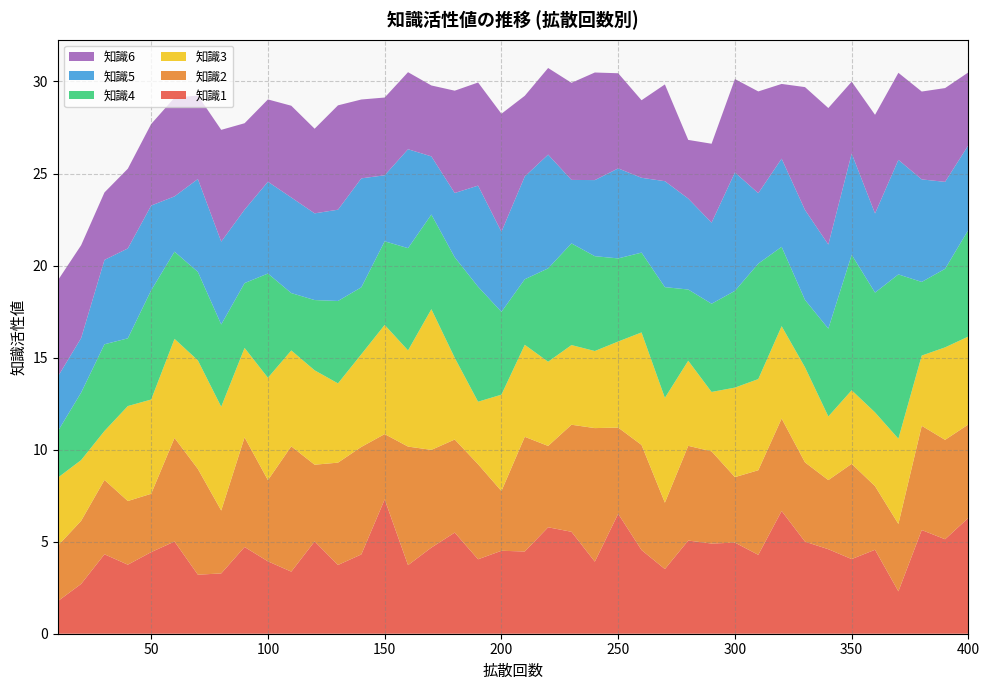

Reading right to left, list all the values displayed in this chart.

知識1: 400=6.3	390=5.1	380=5.6	370=2.3	360=4.6	350=4.1	340=4.6	330=5.0	320=6.7	310=4.3	300=4.9	290=4.9	280=5.1	270=3.5	260=4.5	250=6.5	240=3.9	230=5.5	220=5.8	210=4.5	200=4.5	190=4.0	180=5.5	170=4.7	160=3.7	150=7.3	140=4.3	130=3.7	120=5.0	110=3.4	100=3.9	90=4.7	80=3.3	70=3.2	60=5.0	50=4.4	40=3.8	30=4.3	20=2.7	10=1.8
知識2: 400=5.1	390=5.4	380=5.7	370=3.7	360=3.5	350=5.2	340=3.8	330=4.3	320=5.0	310=4.6	300=3.6	290=5.0	280=5.1	270=3.6	260=5.7	250=4.7	240=7.3	230=5.8	220=4.4	210=6.2	200=3.2	190=5.2	180=5.1	170=5.3	160=6.4	150=3.5	140=5.8	130=5.6	120=4.2	110=6.8	100=4.4	90=6.0	80=3.4	70=5.7	60=5.6	50=3.2	40=3.5	30=4.0	20=3.4	10=3.0
知識3: 400=4.8	390=5.0	380=3.8	370=4.6	360=4.0	350=4.0	340=3.5	330=5.2	320=5.0	310=5.0	300=4.9	290=3.2	280=4.6	270=5.7	260=6.1	250=4.7	240=4.2	230=4.3	220=4.6	210=5.0	200=5.2	190=3.4	180=4.4	170=7.6	160=5.2	150=5.9	140=5.0	130=4.3	120=5.1	110=5.2	100=5.6	90=4.9	80=5.6	70=5.9	60=5.4	50=5.1	40=5.2	30=2.7	20=3.3	10=3.7
知識4: 400=5.8	390=4.3	380=4.0	370=8.9	360=6.5	350=7.4	340=4.8	330=3.7	320=4.3	310=6.3	300=5.3	290=4.8	280=3.9	270=6.0	260=4.3	250=4.5	240=5.2	230=5.5	220=5.1	210=3.6	200=4.5	190=6.2	180=5.5	170=5.1	160=5.6	150=4.5	140=3.6	130=4.5	120=3.8	110=3.1	100=5.7	90=3.5	80=4.5	70=4.8	60=4.7	50=5.9	40=3.7	30=4.7	20=3.7	10=2.5
知識5: 400=4.6	390=4.7	380=5.6	370=6.2	360=4.3	350=5.5	340=4.6	330=4.9	320=4.8	310=3.8	300=6.4	290=4.4	280=4.9	270=5.8	260=4.1	250=4.9	240=4.1	230=3.4	220=6.2	210=5.6	200=4.4	190=5.5	180=3.5	170=3.2	160=5.4	150=3.6	140=5.9	130=5.0	120=4.7	110=5.2	100=5.0	90=4.0	80=4.5	70=5.0	60=3.0	50=4.6	40=4.9	30=4.6	20=3.0	10=3.0
知識6: 400=4.0	390=5.1	380=4.8	370=4.7	360=5.4	350=3.9	340=7.4	330=6.7	320=4.1	310=5.5	300=5.1	290=4.3	280=3.2	270=5.3	260=4.2	250=5.2	240=5.8	230=5.3	220=4.7	210=4.4	200=6.4	190=5.6	180=5.6	170=3.9	160=4.2	150=4.2	140=4.3	130=5.7	120=4.6	110=5.0	100=4.5	90=4.7	80=6.1	70=4.5	60=5.4	50=4.4	40=4.3	30=3.7	20=5.0	10=5.2